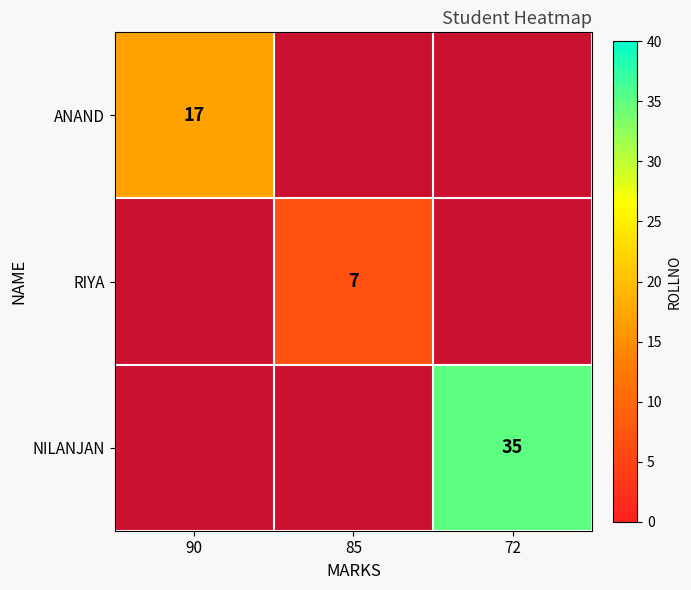

How many values in RIYA are above zero?

1